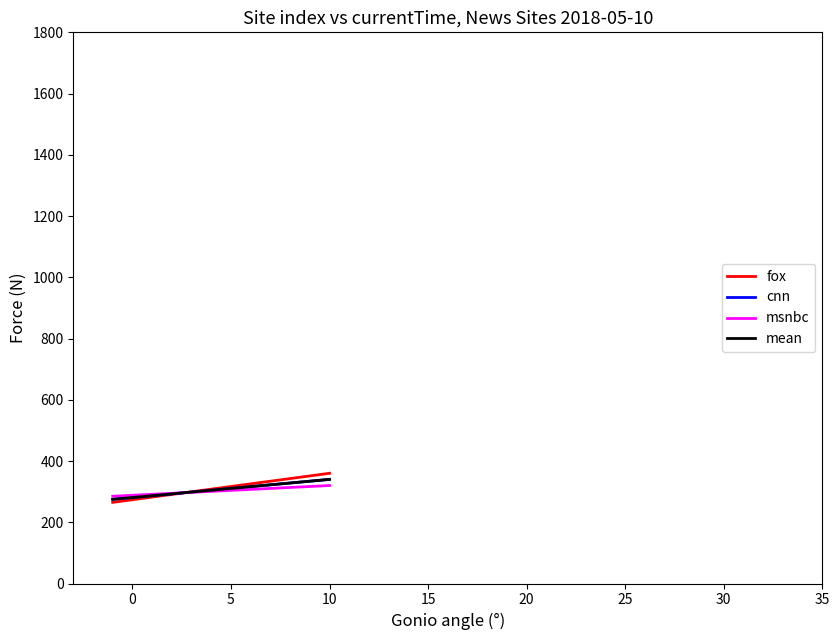

Count the fox values in the range 265 to 360.

2